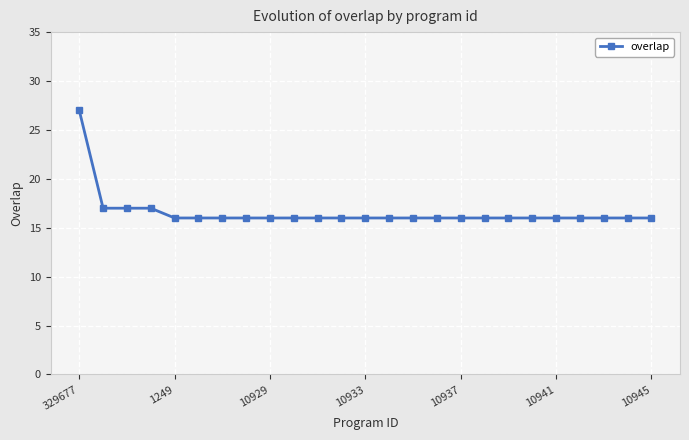

What is the value of the 5th point from the left?

16